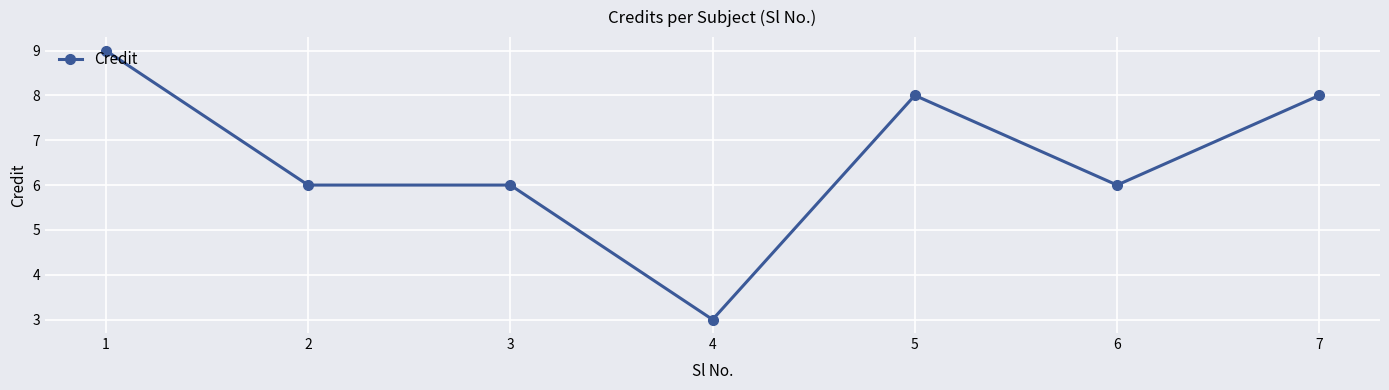

True or false: the data has more than 2 interior local peaks.

False